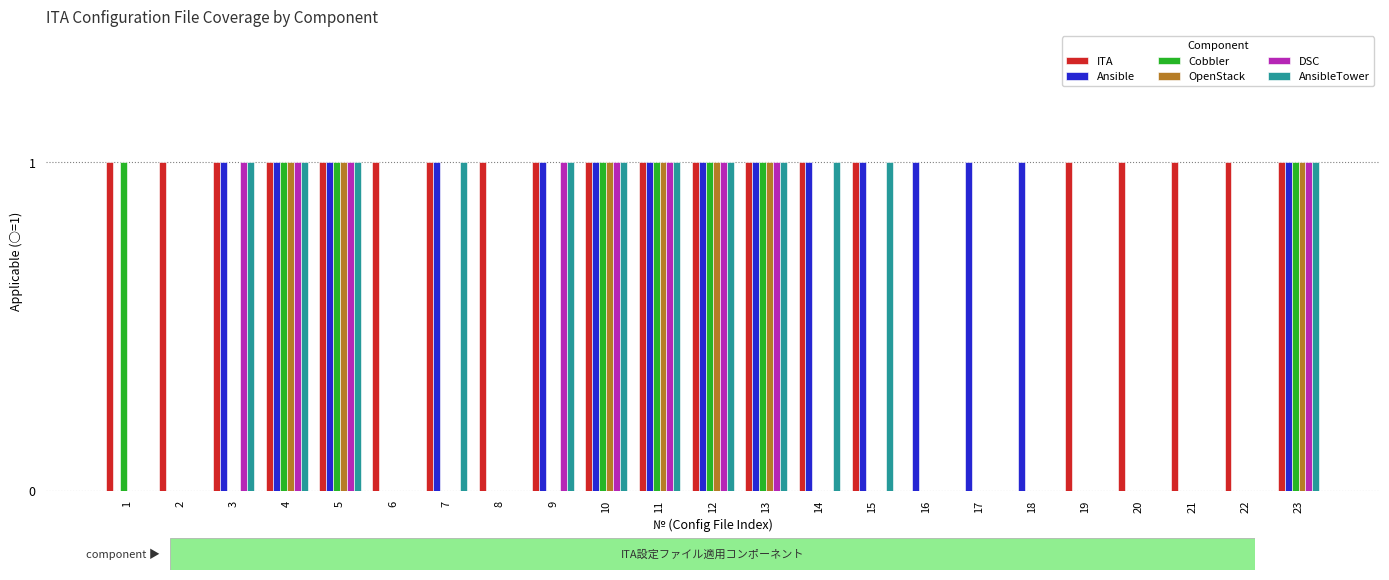

Is the value of AnsibleTower at 12 greater than the value of ITA at 18?

Yes